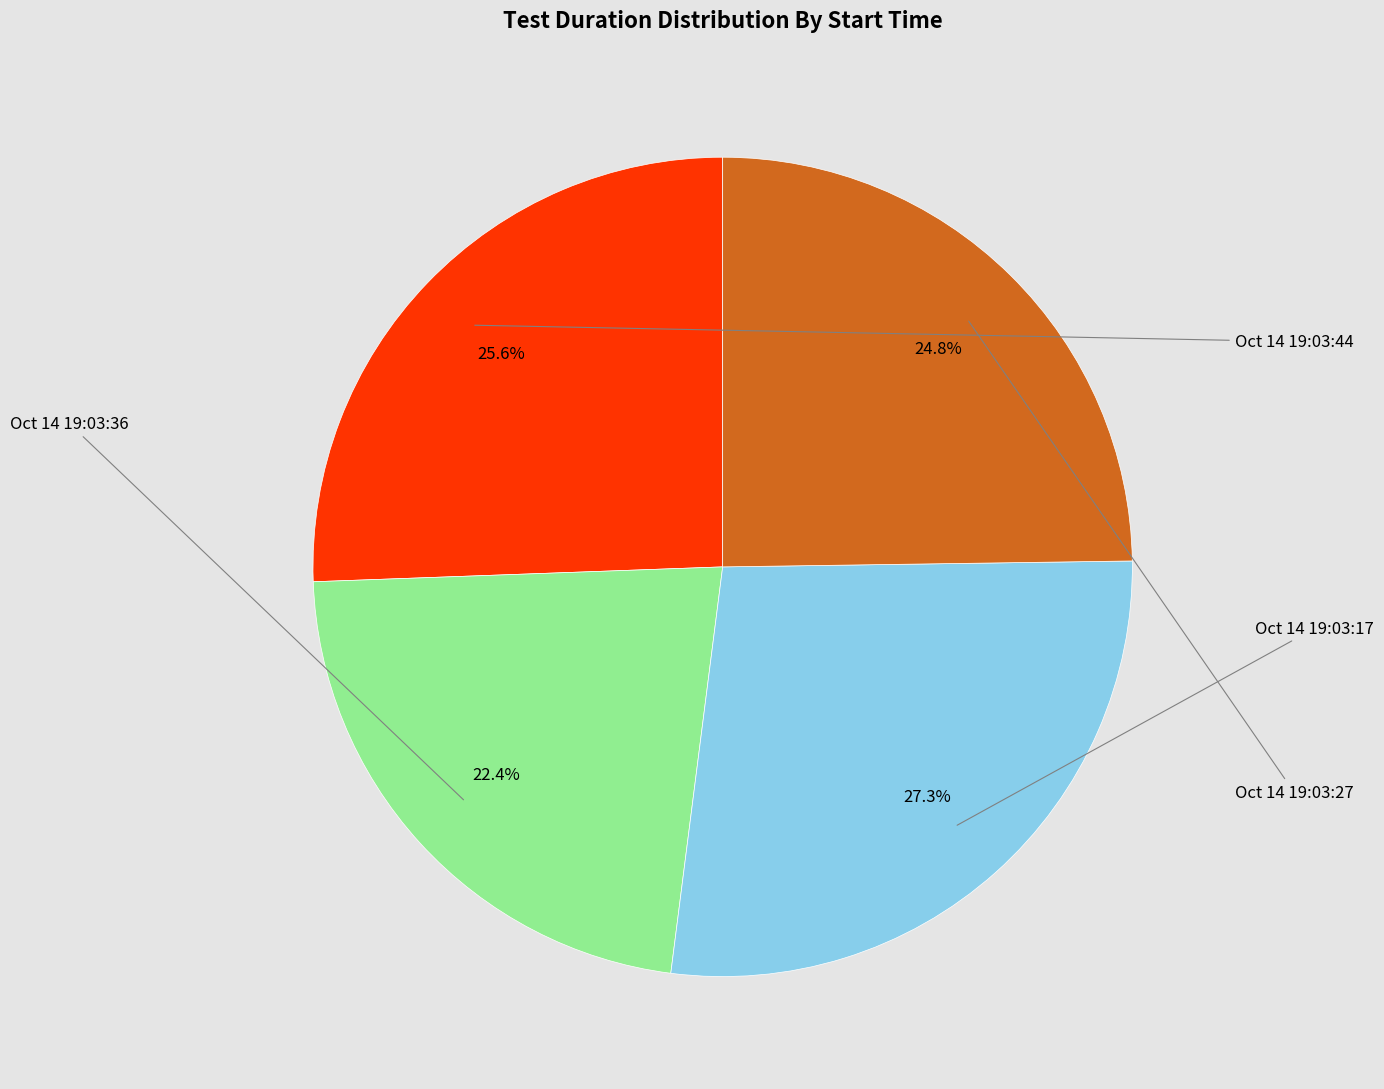

Is there any slice that represents more than half of the pie?

No